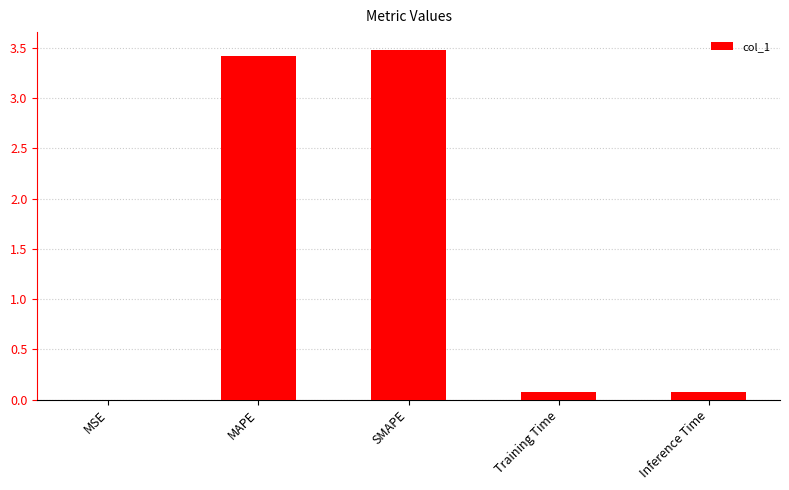

What is the approximate value at SMAPE?

3.5